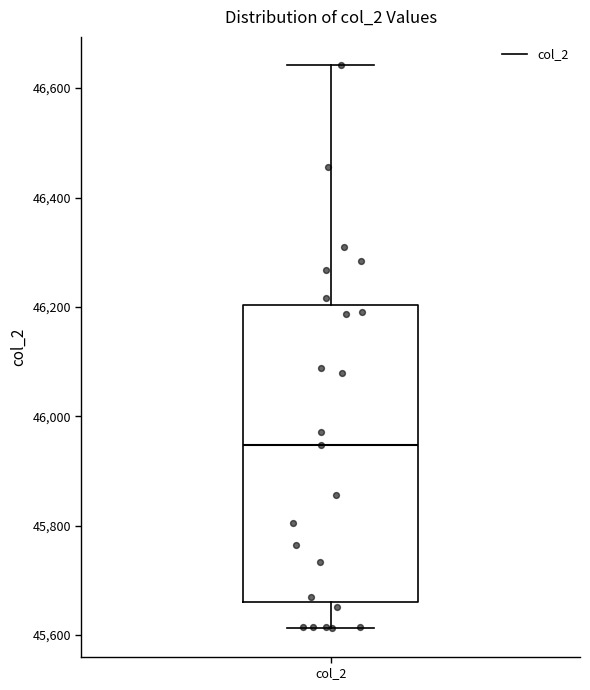

Transcribe this box plot: give where the median line is, the range the box spans, and where the two whiskers end, as read against the y-axis. The values are not printed on the chart, so give them approximately, as read against the axis.

median 45940, box 45660 to 46200, whiskers 45620 to 46640